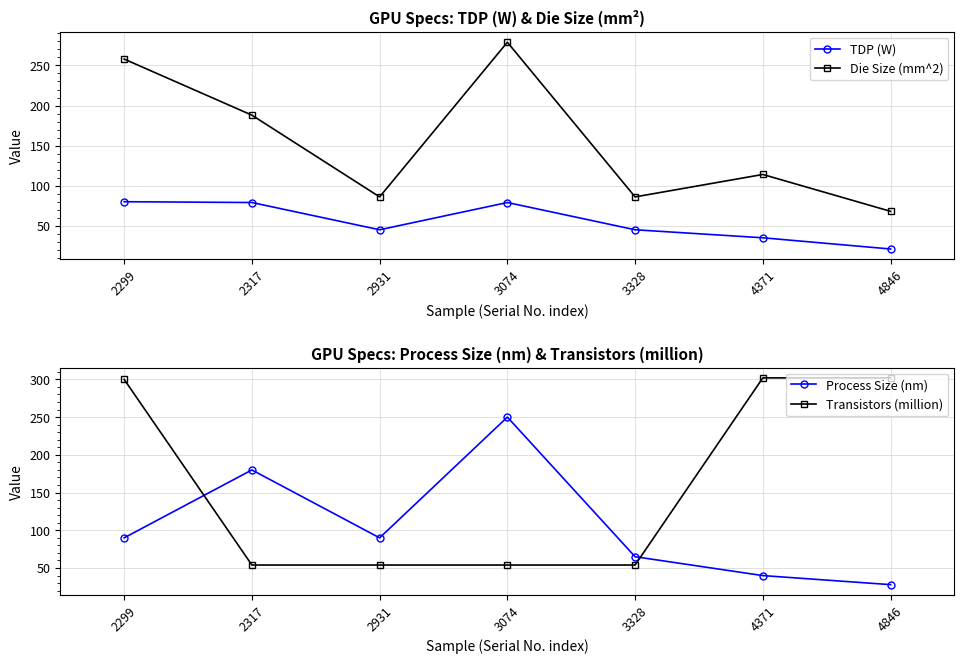

What is the total value across all series at 3074?

662